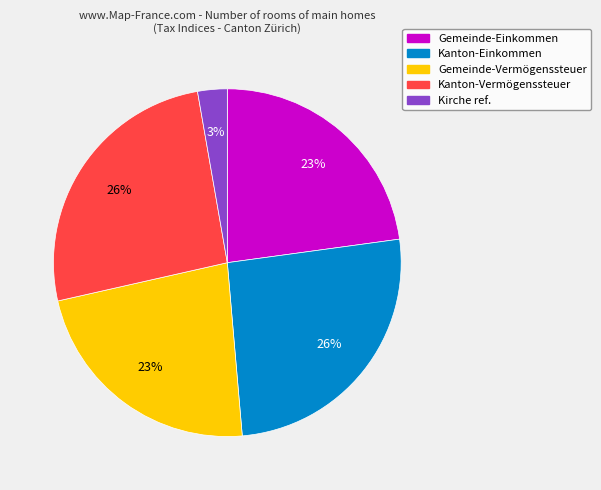

Is there a majority slice in this chart?

No